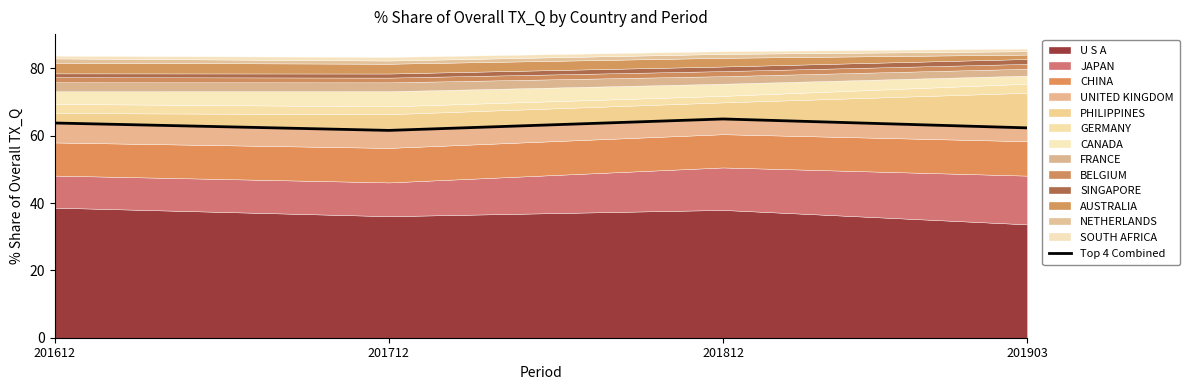

What is the value of the 2nd point from the left?

61.6